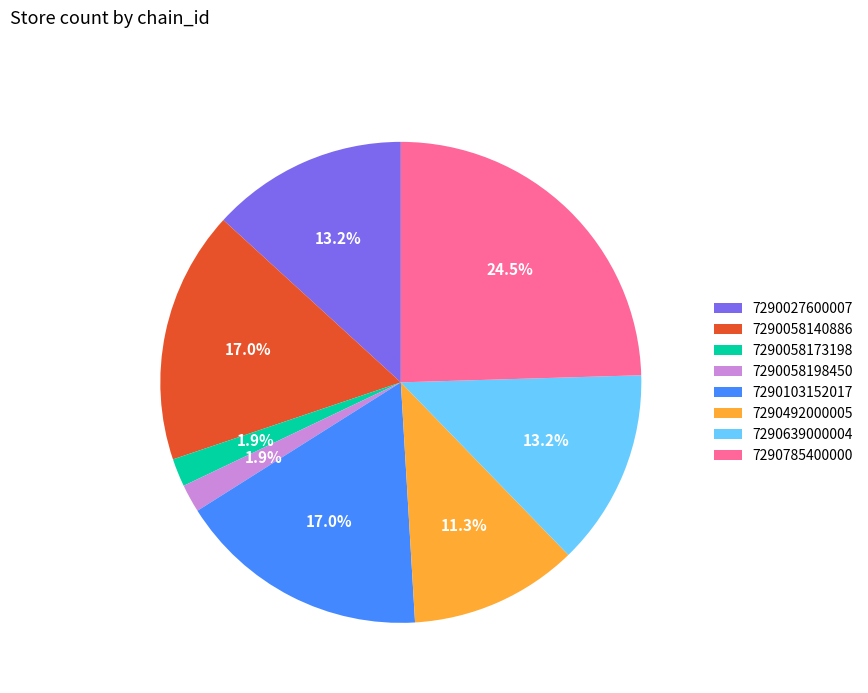

Between 7290058140886 and 7290027600007, which is larger?

7290058140886